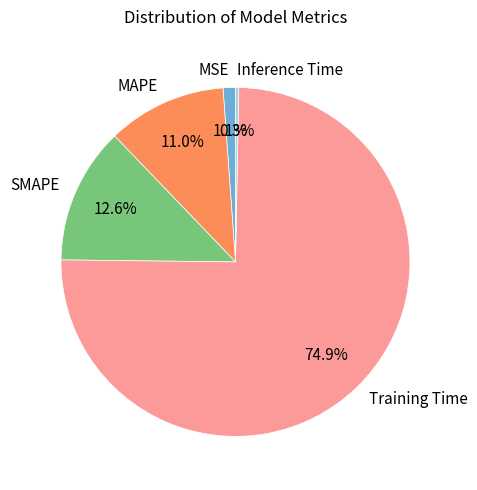

Rank the categories by value from highest to lowest.

Training Time, SMAPE, MAPE, MSE, Inference Time